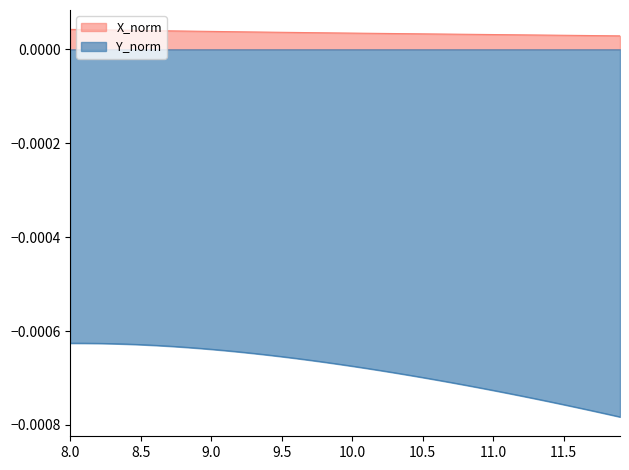

Does the chart display data point markers on the line(s)?

No